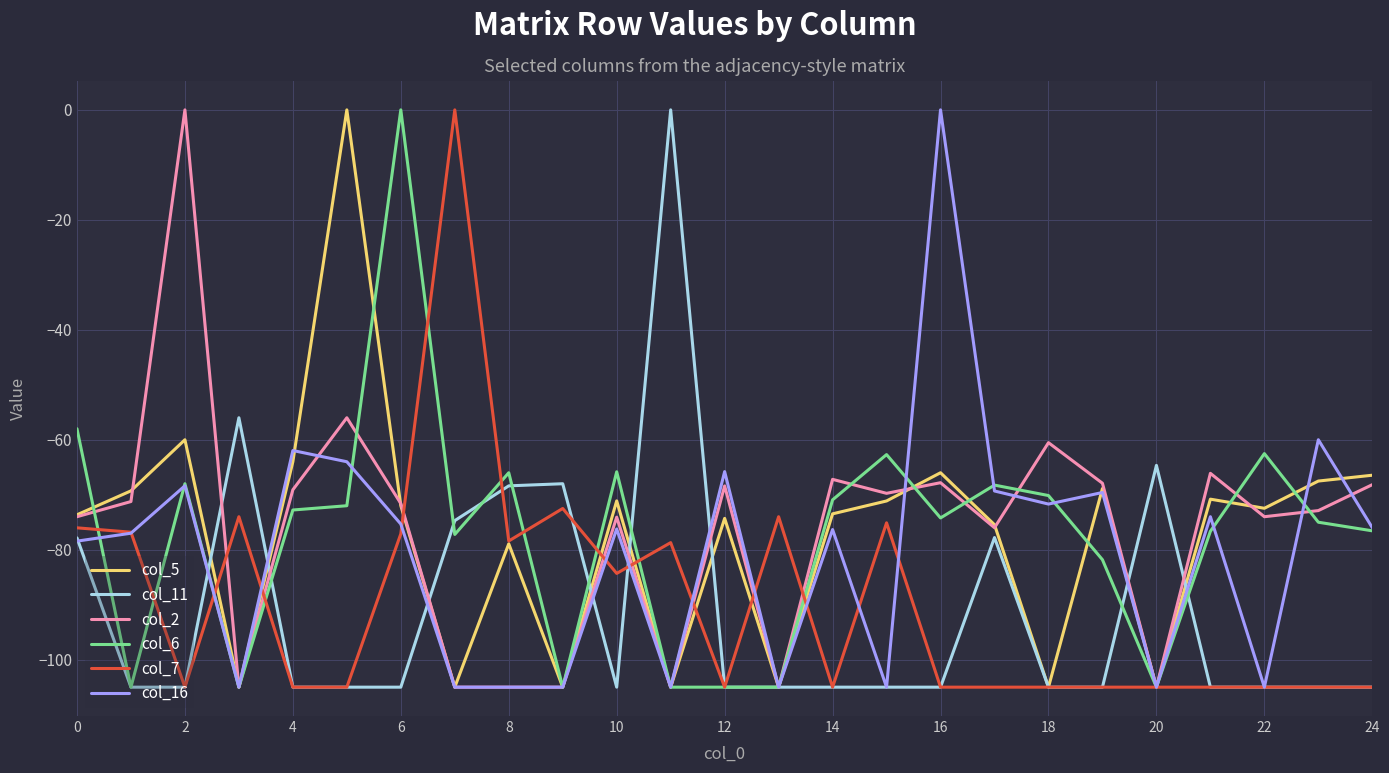

What is the difference between the maximum and minimum values in the col_16 series?

105.0